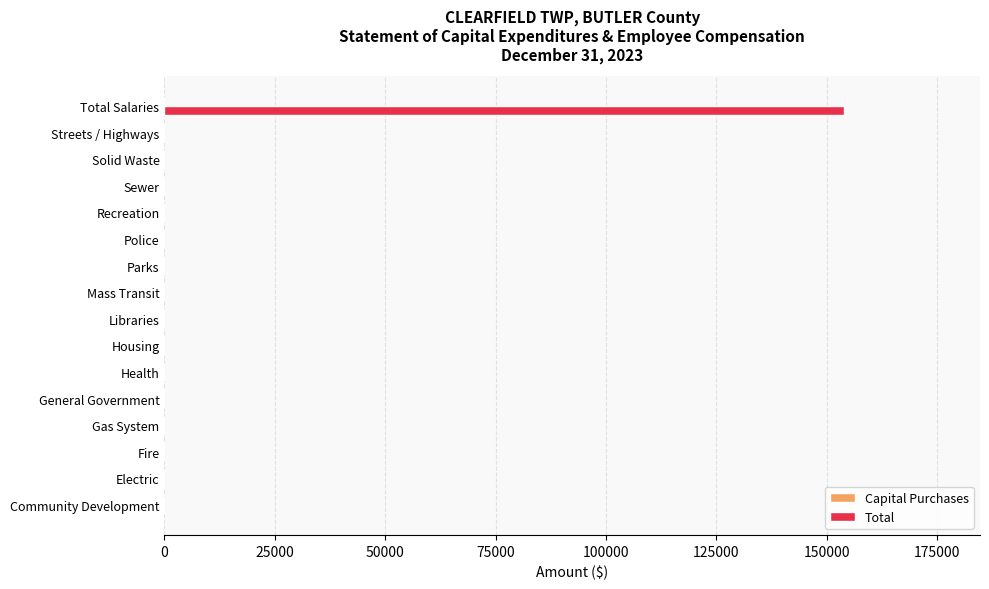

The value at Mass Transit is 0. True or false?

True